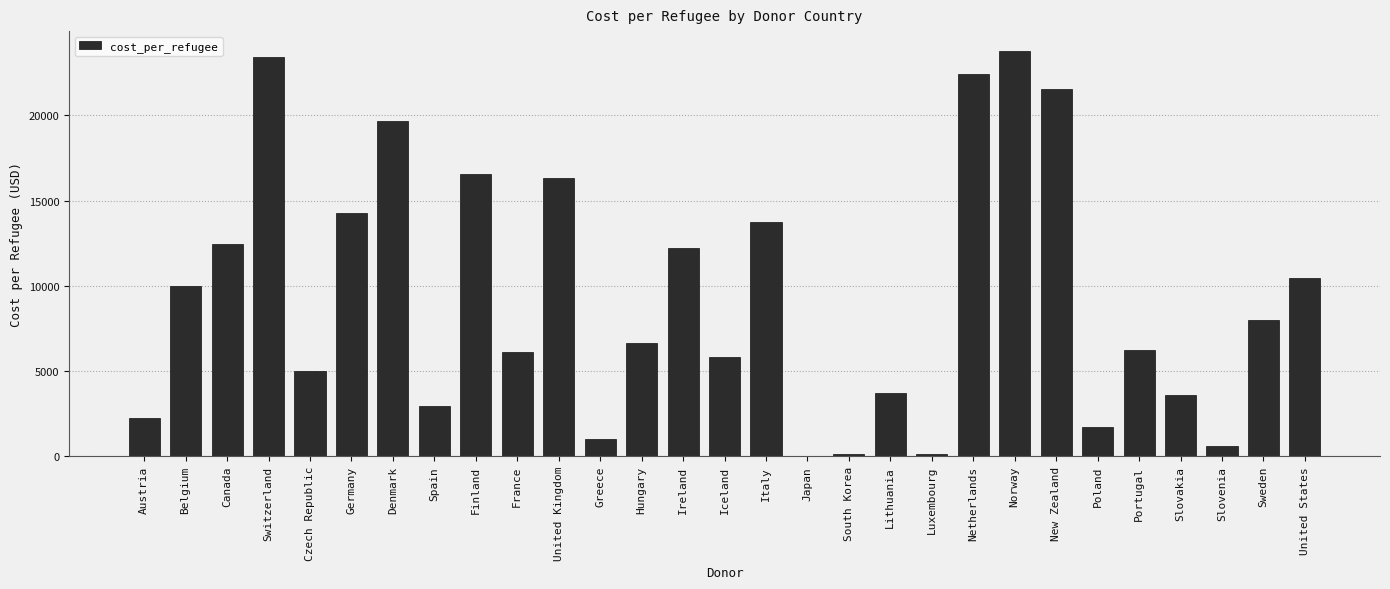

What is the sum of the values at Switzerland and France?

29548.4